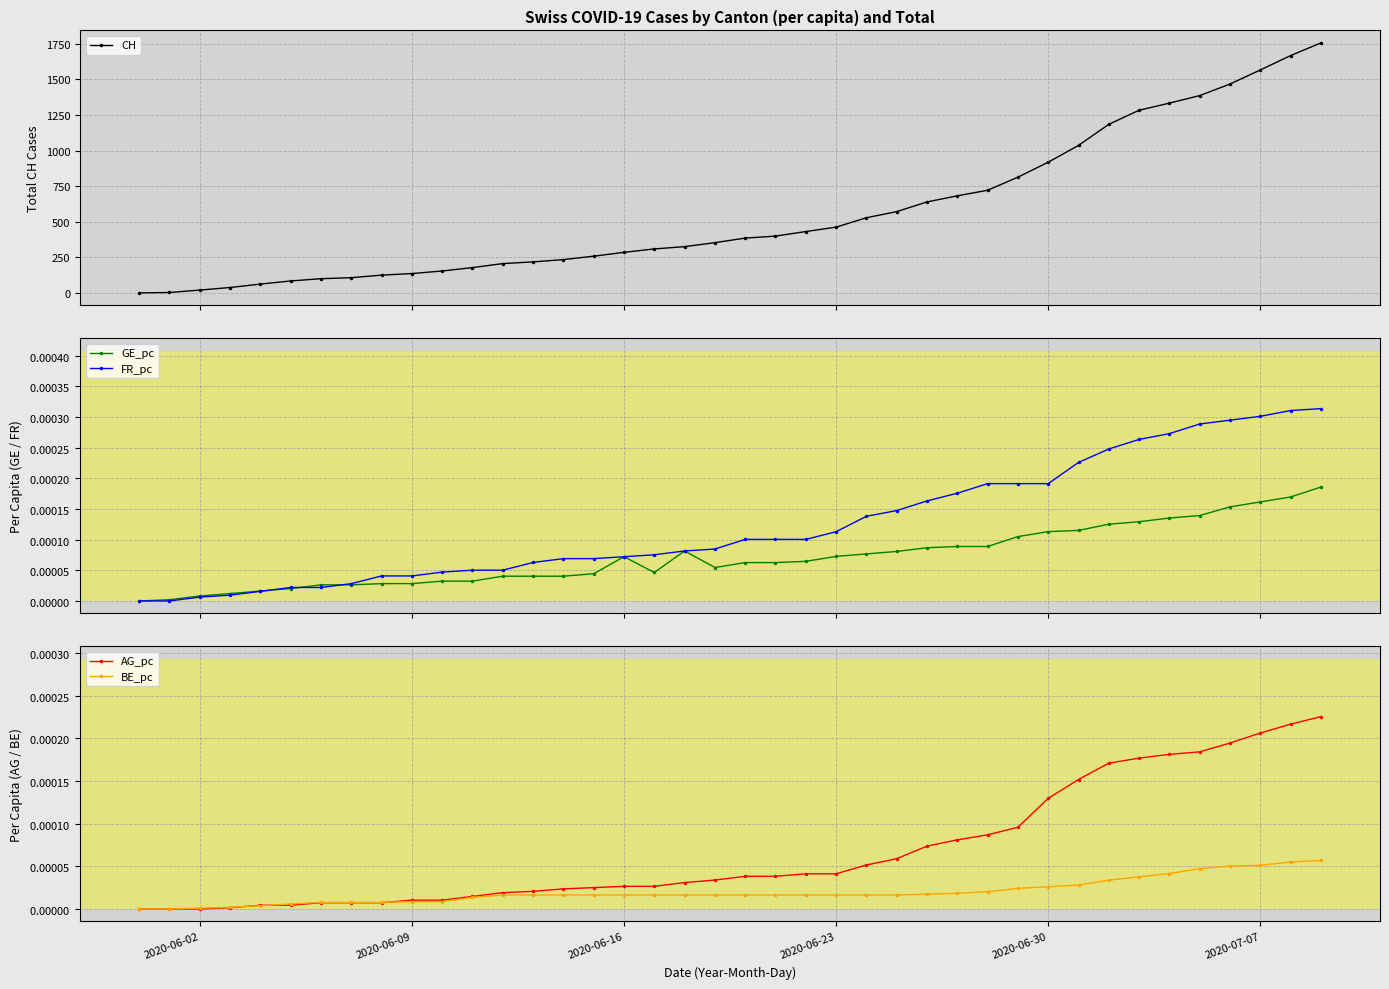

What is the maximum value for CH?

1756